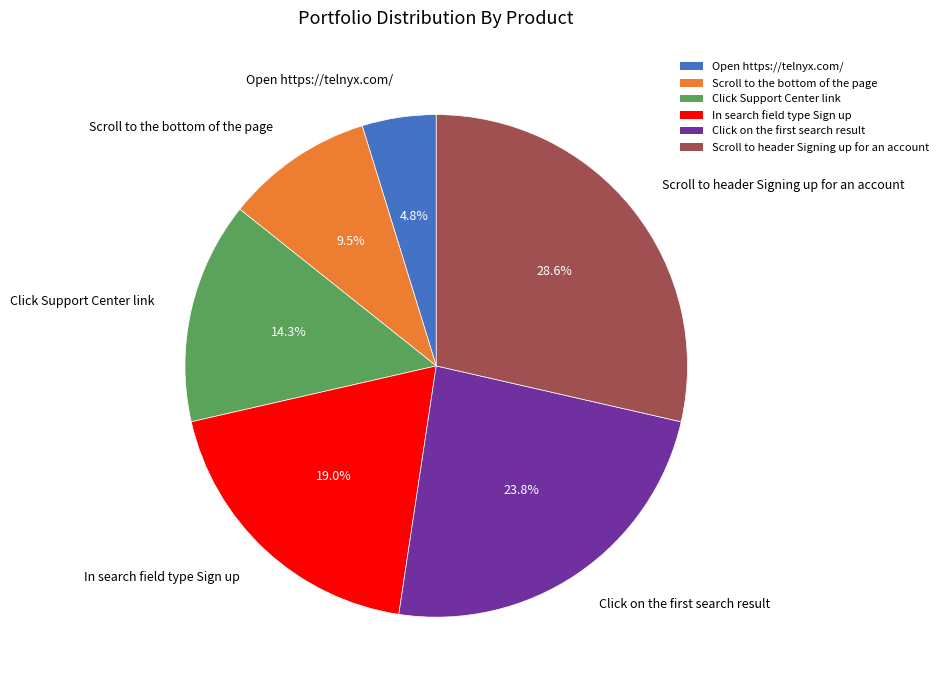

Which has a higher value, Click Support Center link or Open https://telnyx.com/?

Click Support Center link